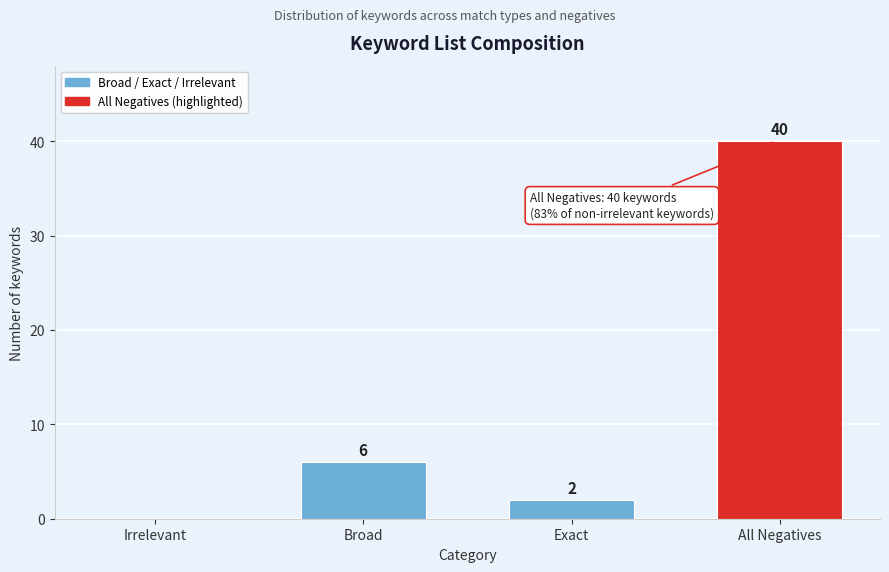

Reading left to right, extract all data points from this chart.

Irrelevant=0	Broad=6	Exact=2	All Negatives=40